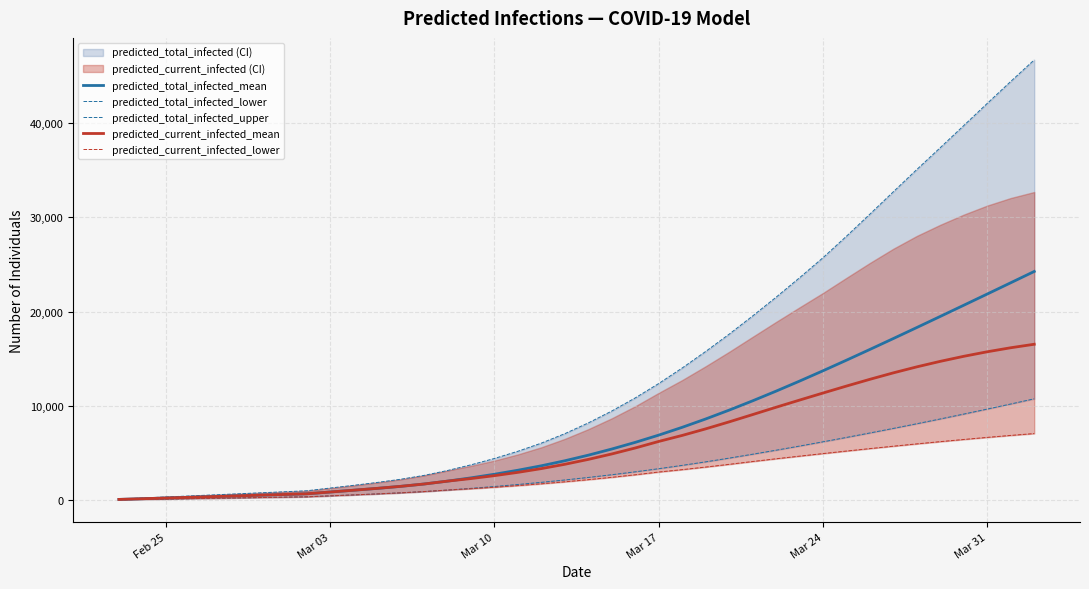

Rank the series at Mar 17 from lowest to highest value.

predicted_current_infected_lower, predicted_total_infected_lower, predicted_current_infected_mean, predicted_total_infected_mean, predicted_total_infected_upper